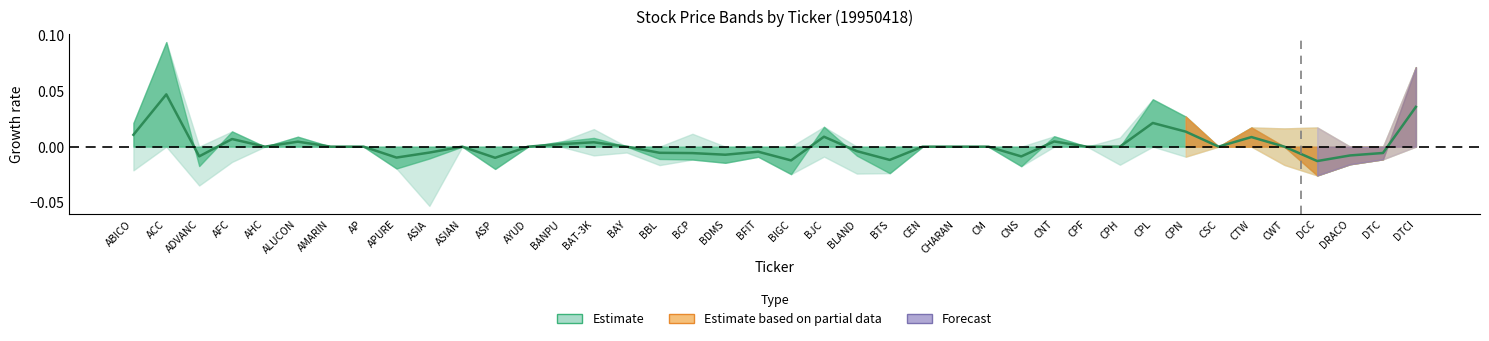

True or false: there are more than 0 points higher than both neighbors.

True